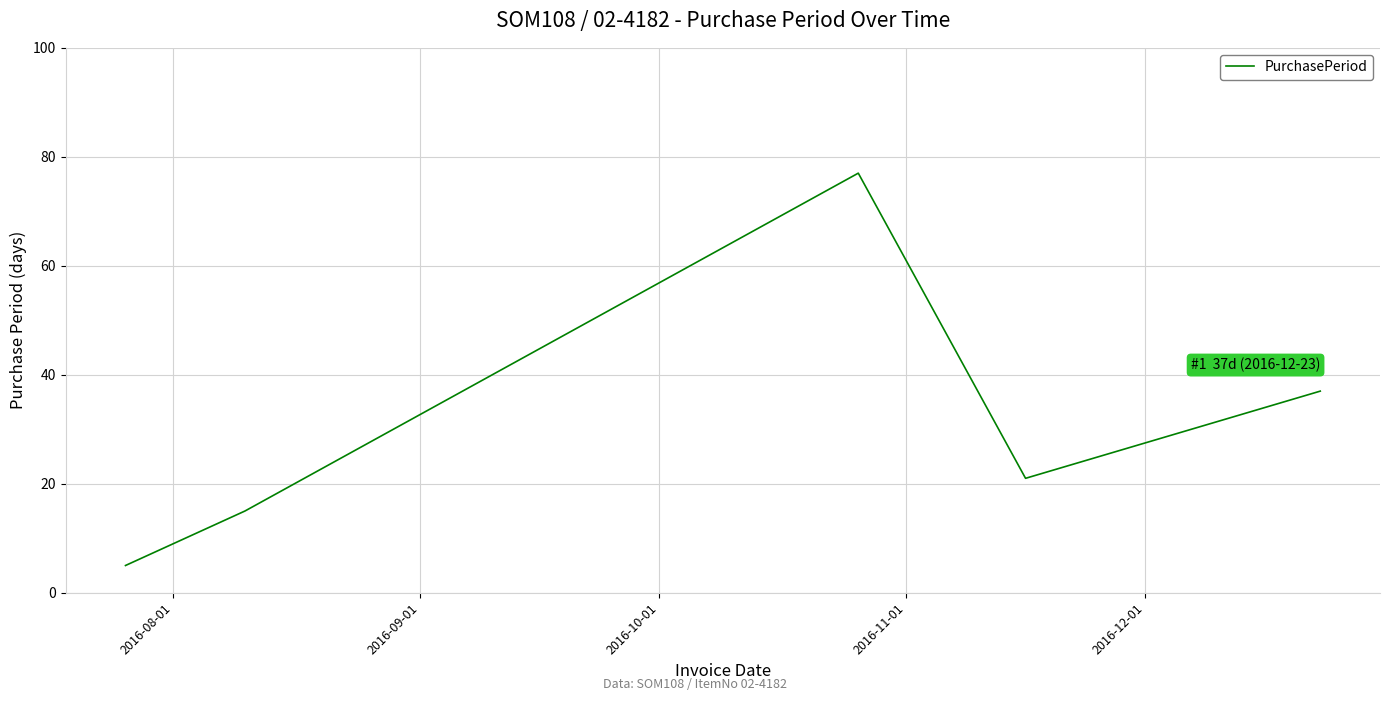

What is the difference between the maximum and minimum values?

72